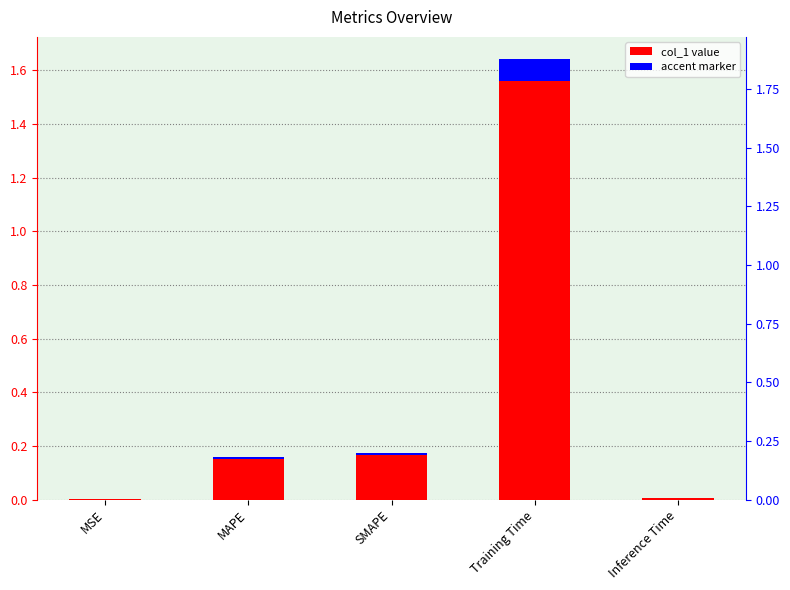

What is the sum of the values at MAPE and Training Time?

1.8